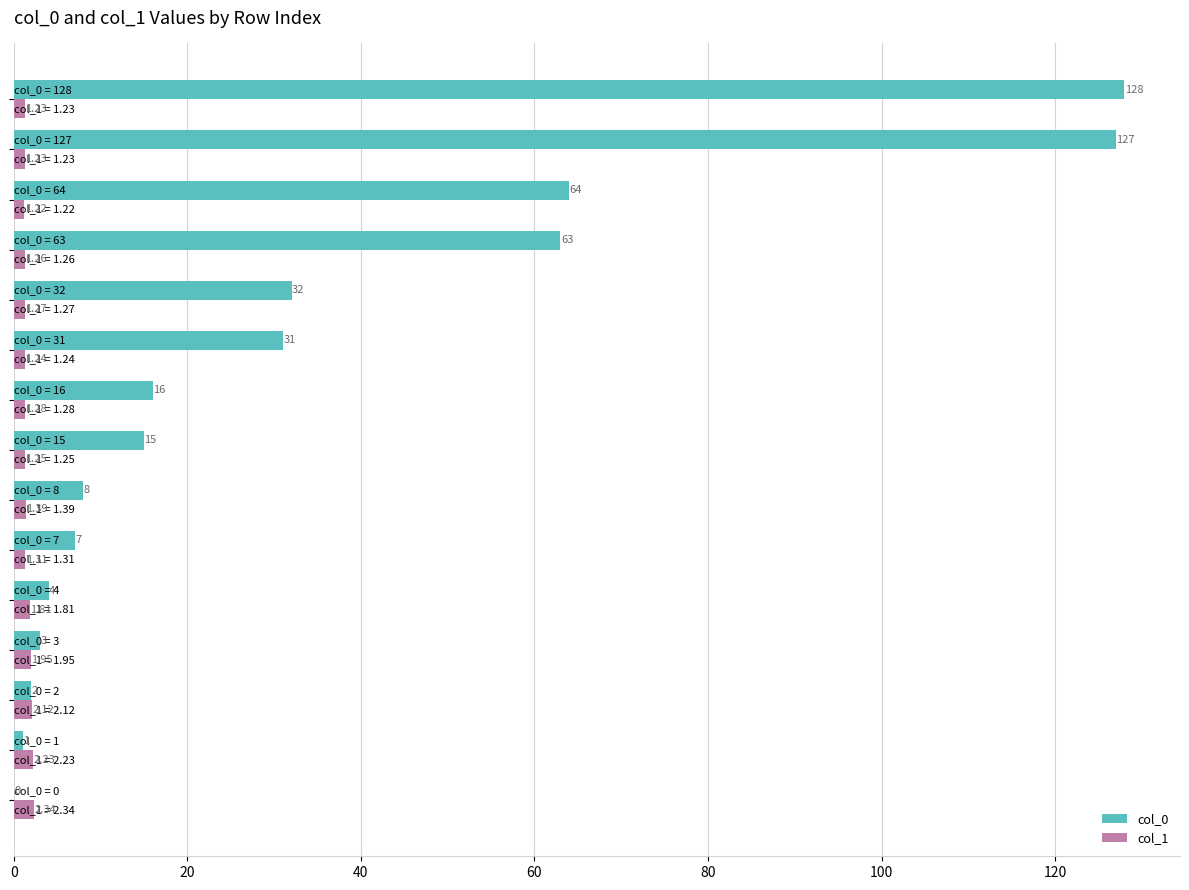

What are all the series names shown in the legend?

col_0, col_1